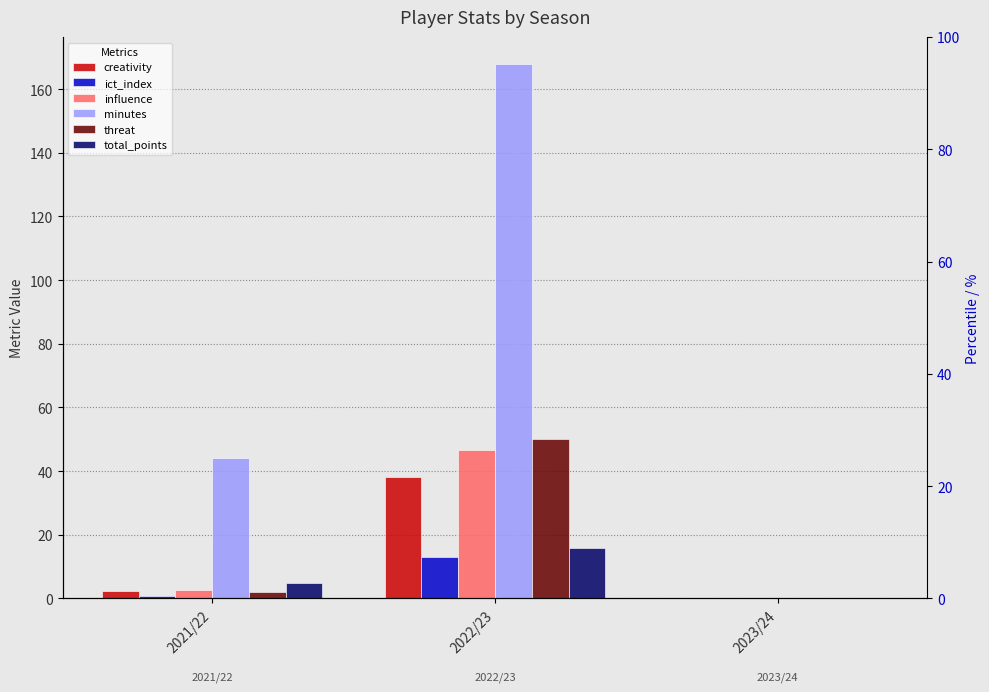

True or false: ict_index has a value of 0.8 at 2021/22.

True